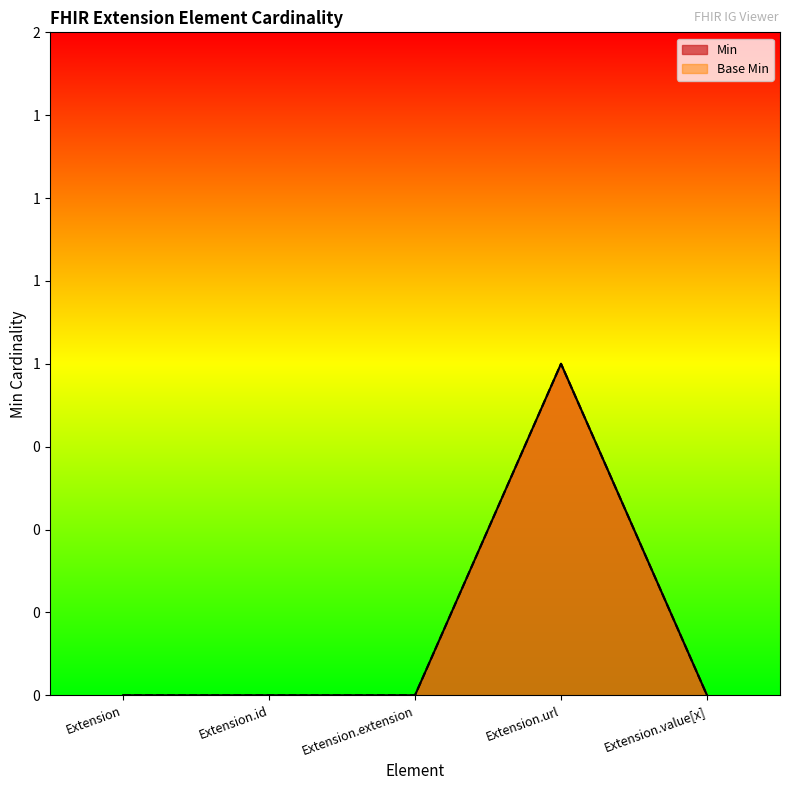

Which series changed the most between Extension.id and Extension.url?

Min